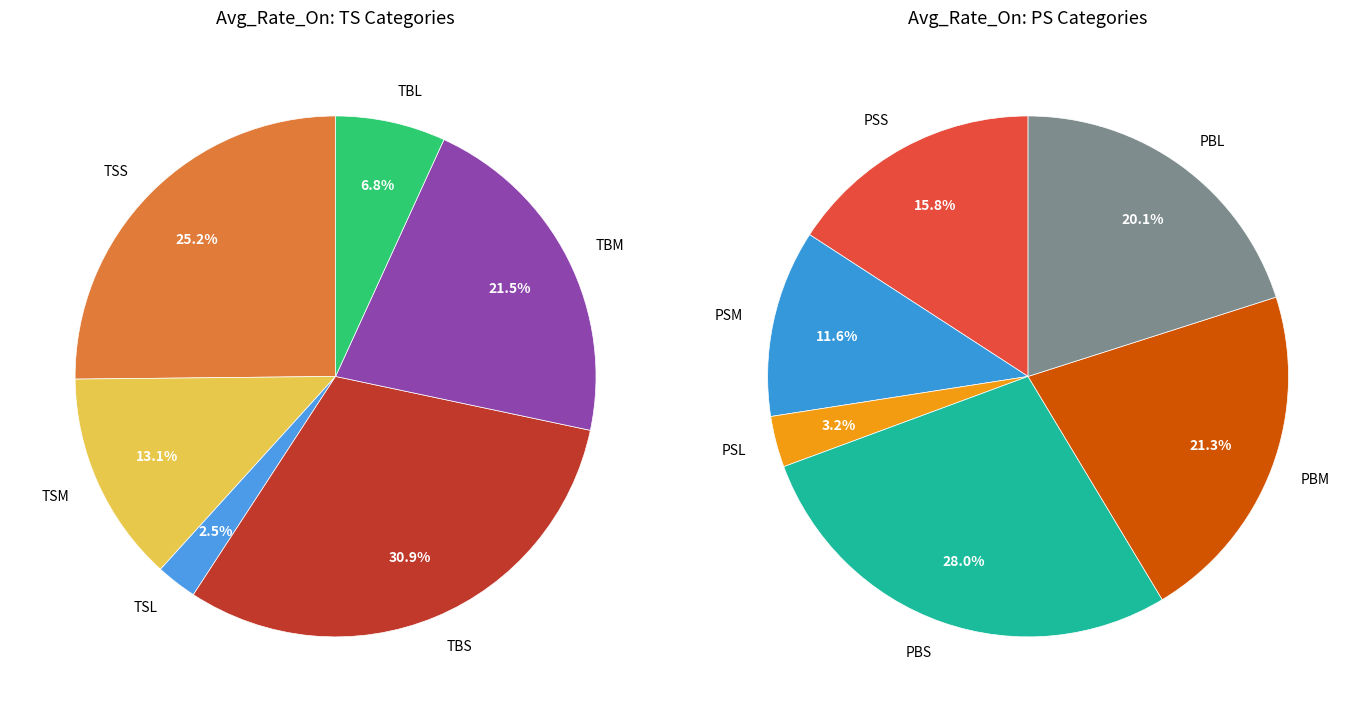

How many slices are in this pie chart?

12